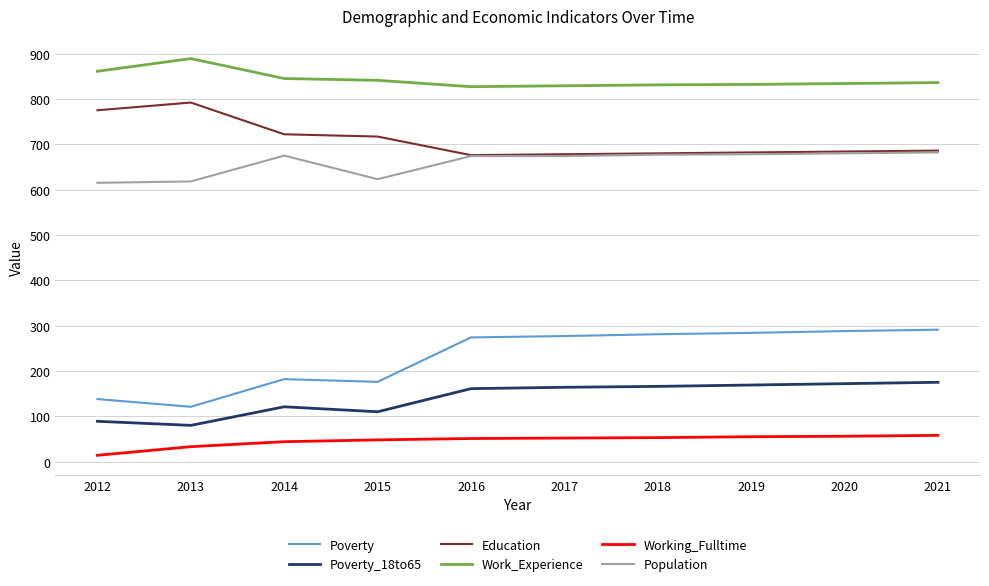

Rank the series by their maximum value, from highest to lowest.

Work_Experience, Education, Population, Poverty, Poverty_18to65, Working_Fulltime